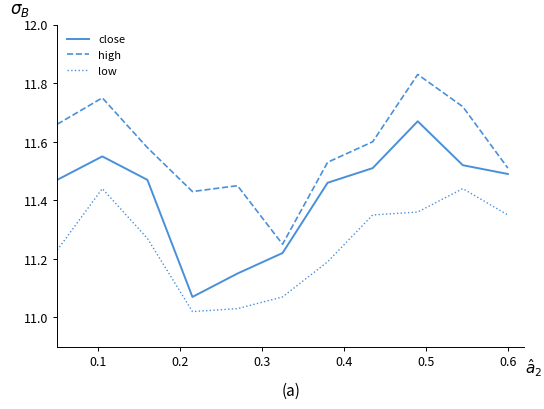

True or false: close and low intersect in this chart.

False